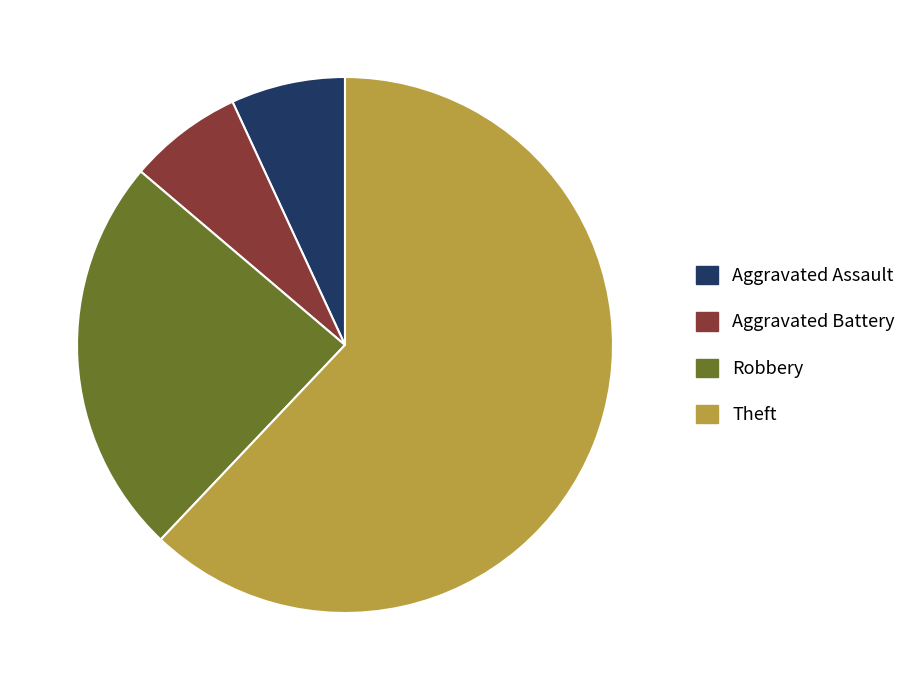

Count the number of slices in the pie.

4